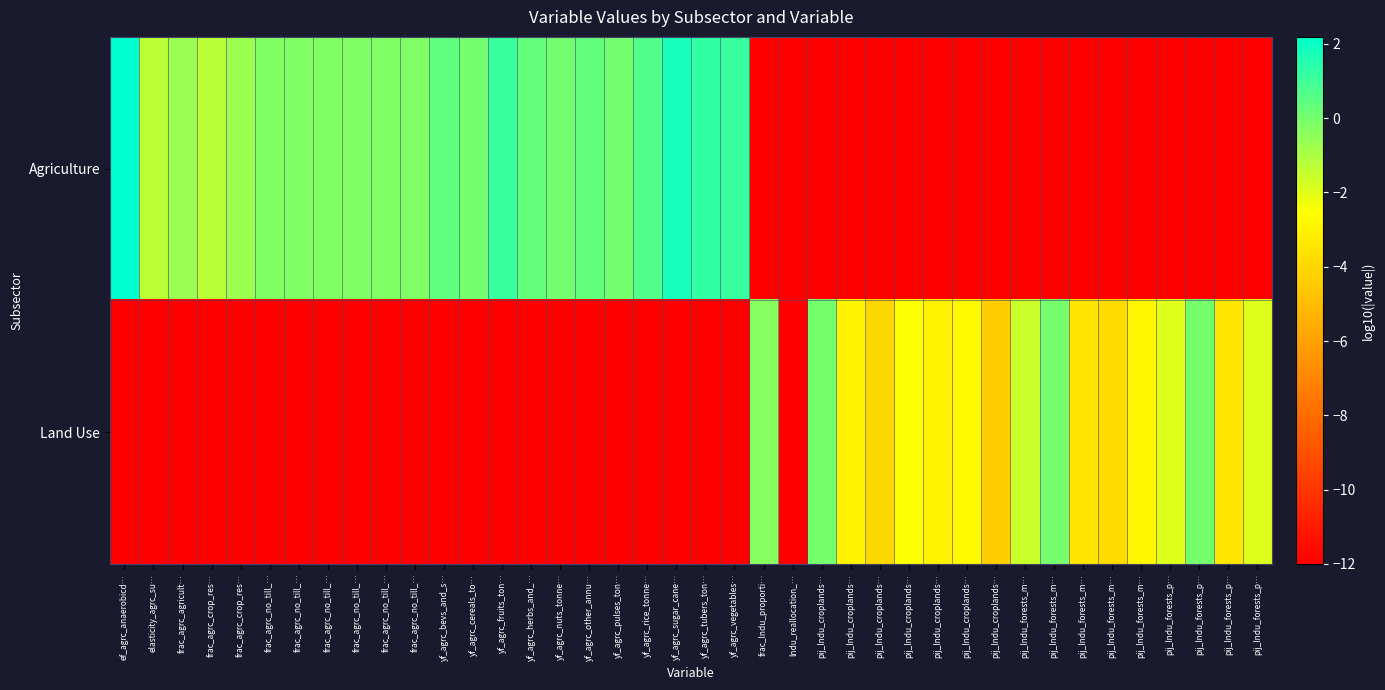

Which series has the largest range (max minus min)?

Agriculture